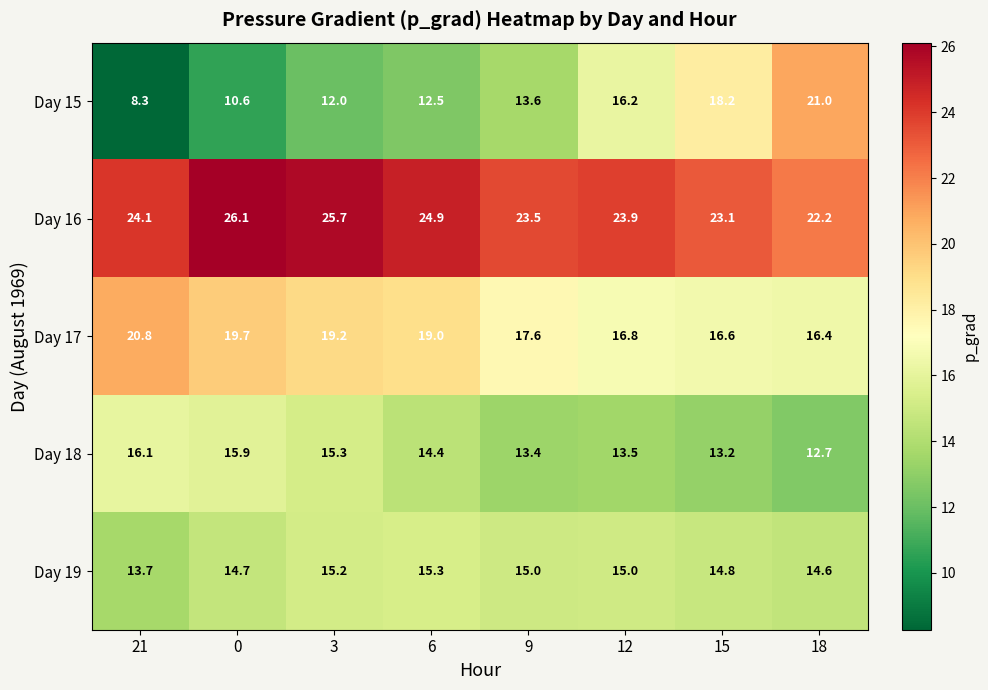

What is the sum of all Day 16 values?

193.5